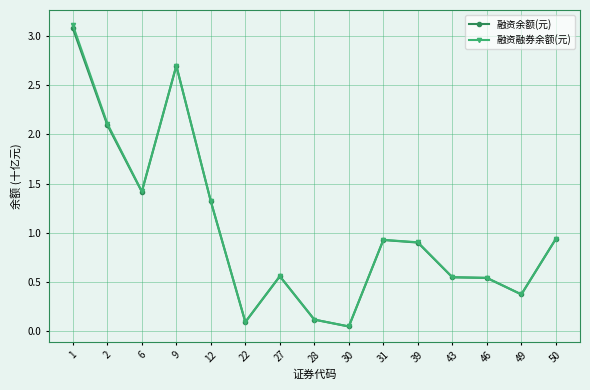

What is the sum of the 融资余额(元) values at 49 and 50?

1.3